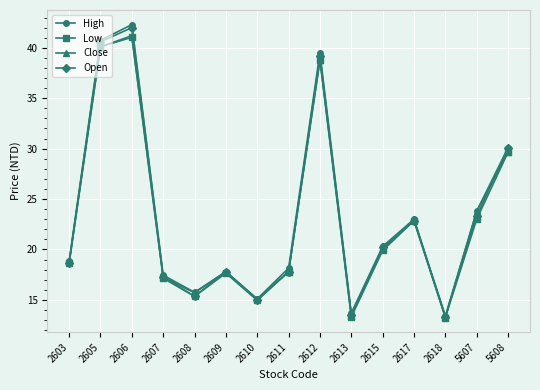

How many data points in Close are less than 18?

7